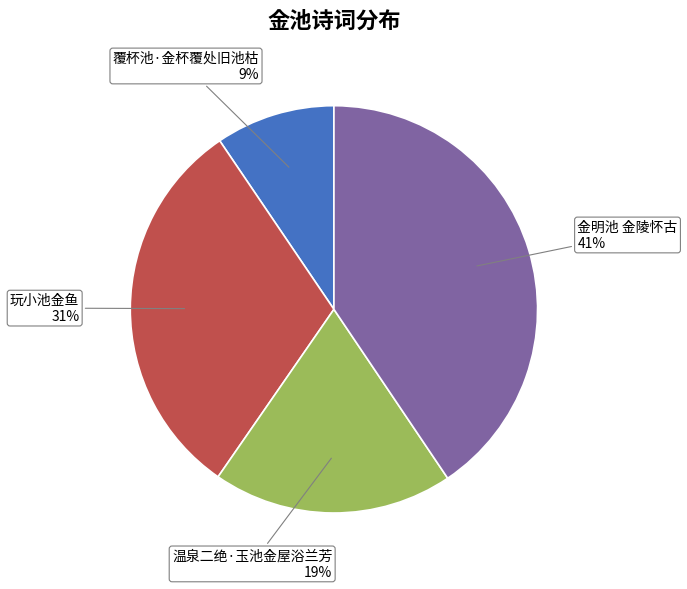

What is the smallest slice in the pie chart?

覆杯池·金杯覆处旧池枯